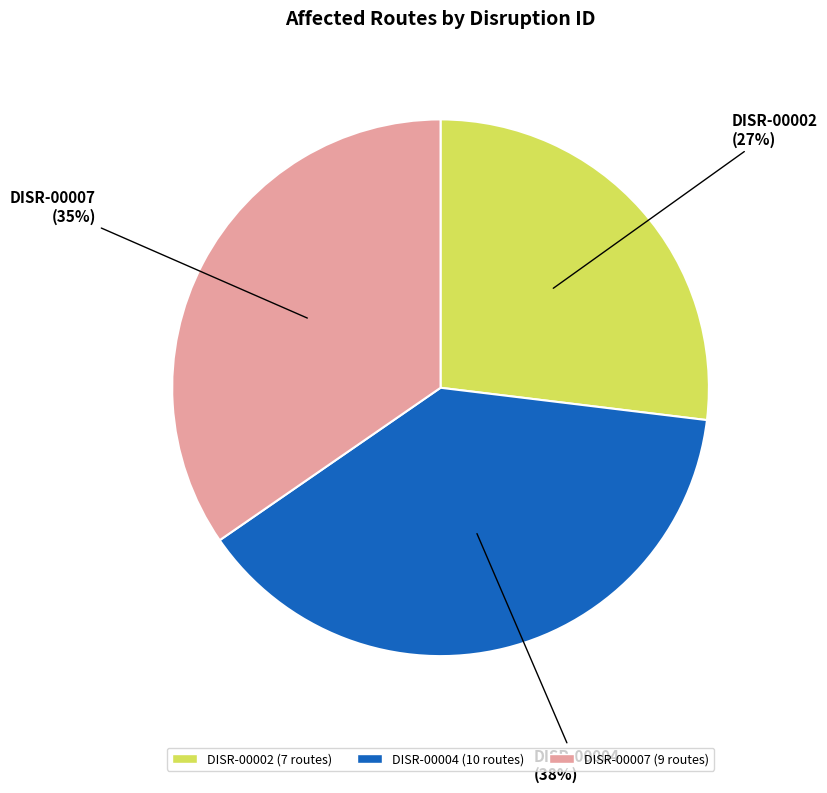

Do DISR-00007 and DISR-00004 together represent more than half of the pie?

Yes